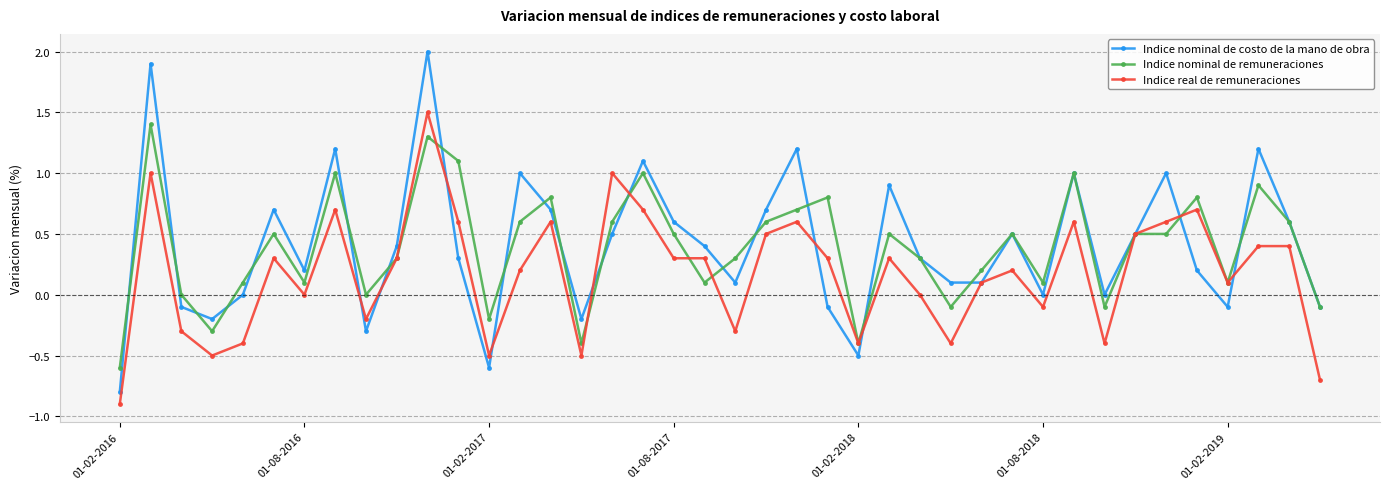

Which series has the largest range (max minus min)?

Indice nominal de costo de la mano de obra